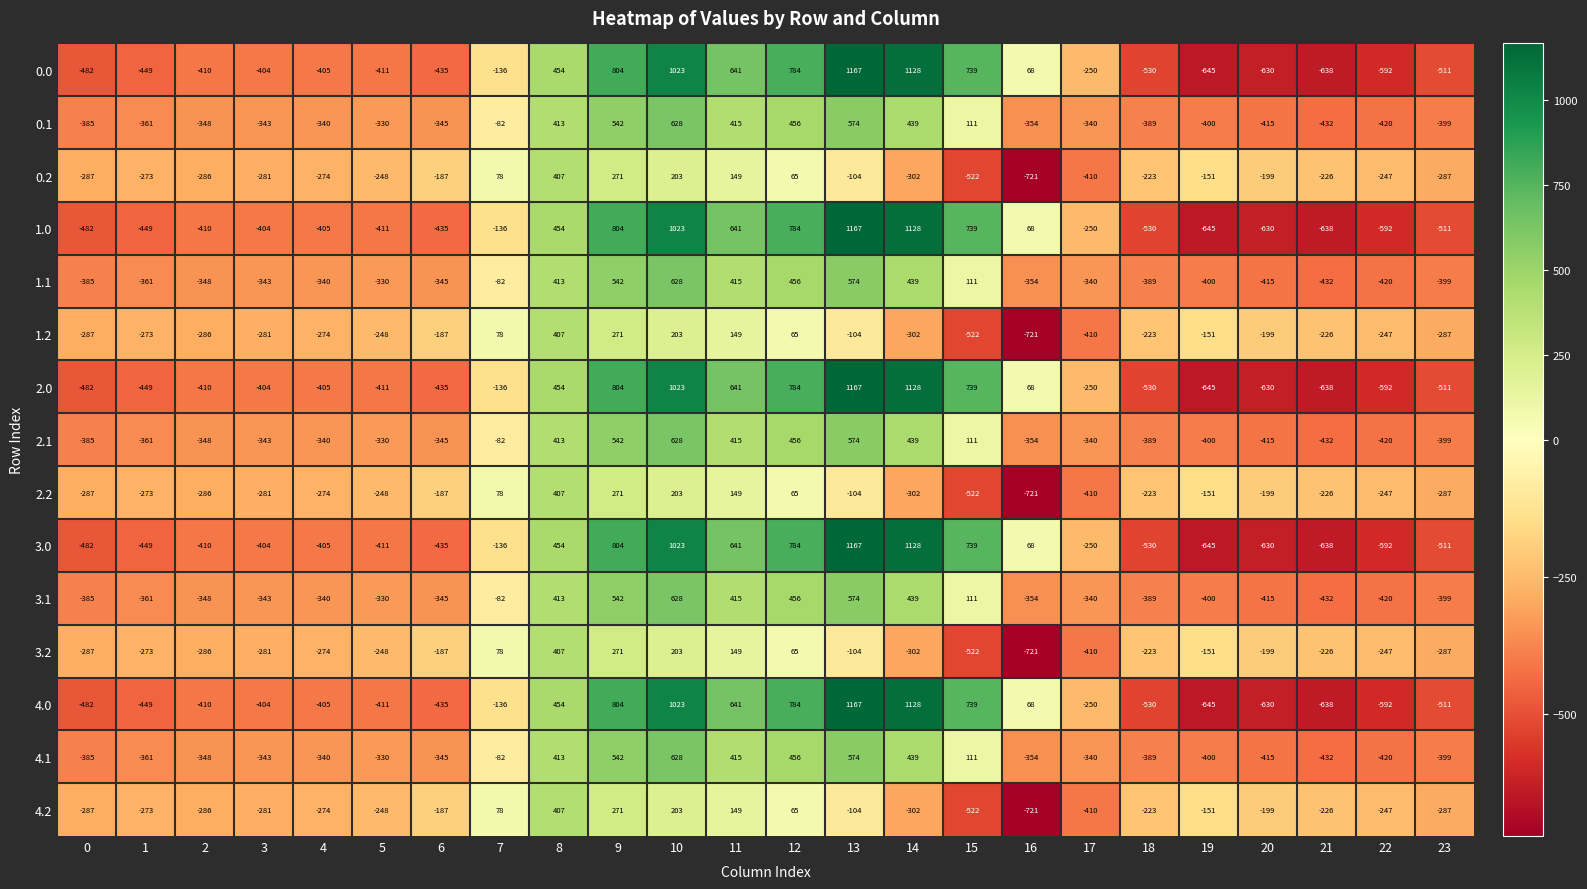

At which category is the sum across all series the highest?

10